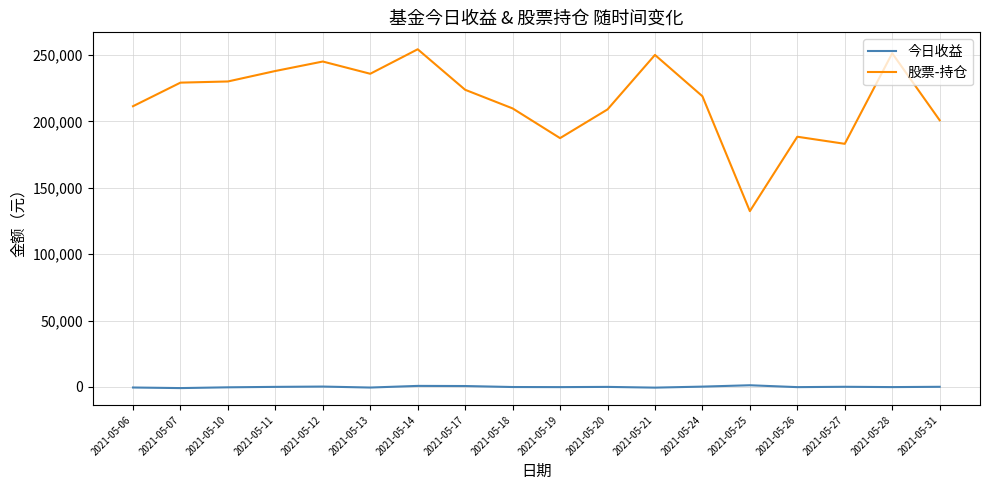

Which series has the widest spread of values?

股票-持仓